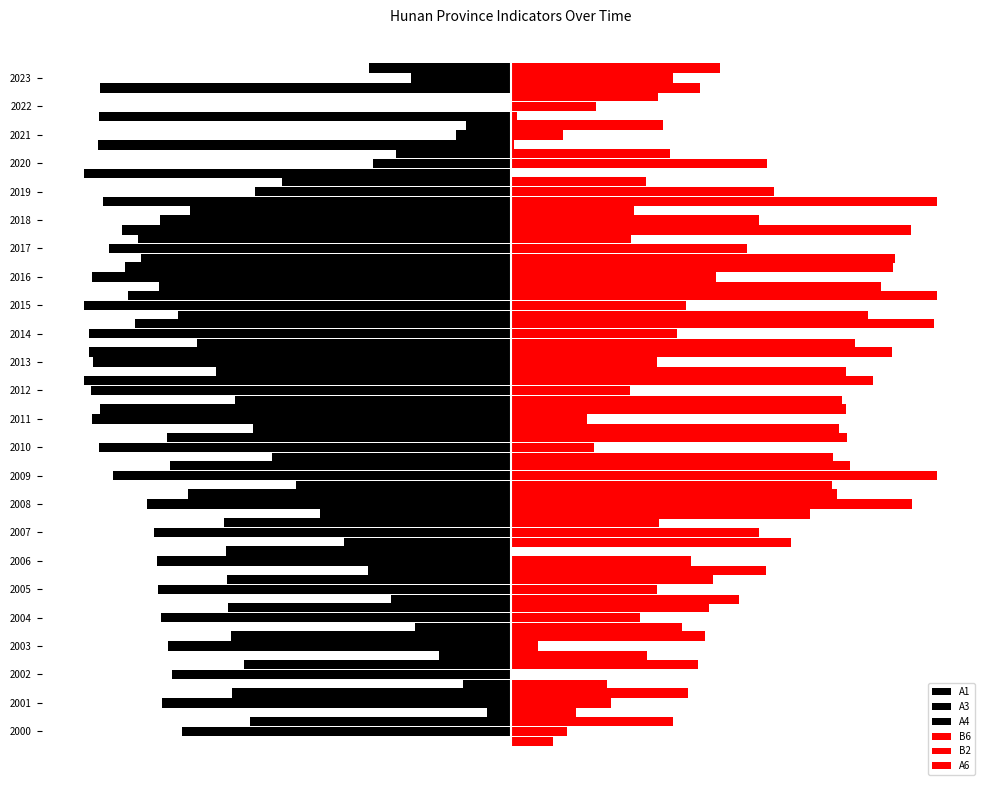

Rank the series by their maximum value, from highest to lowest.

B6, B2, A6, A1, A3, A4